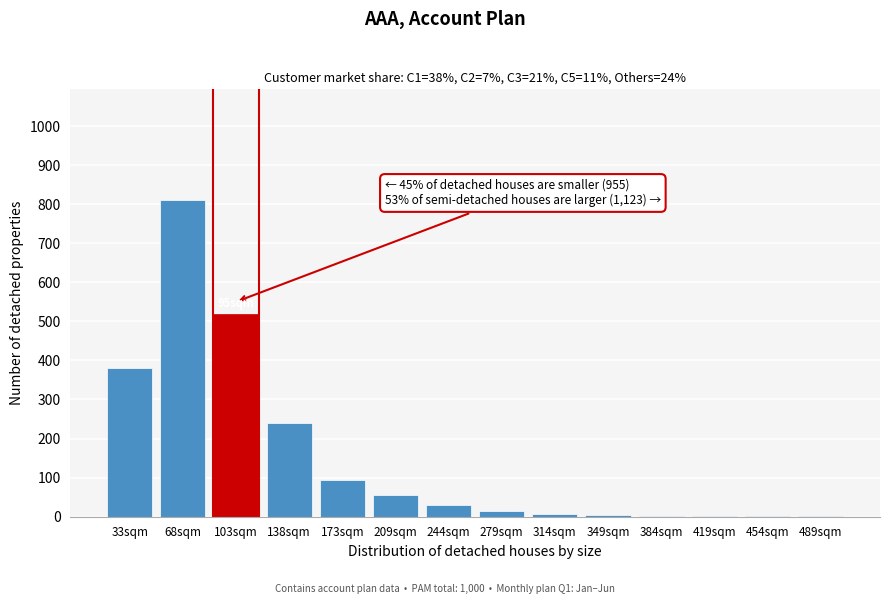

Where is the data nearest to the value 405?

33sqm